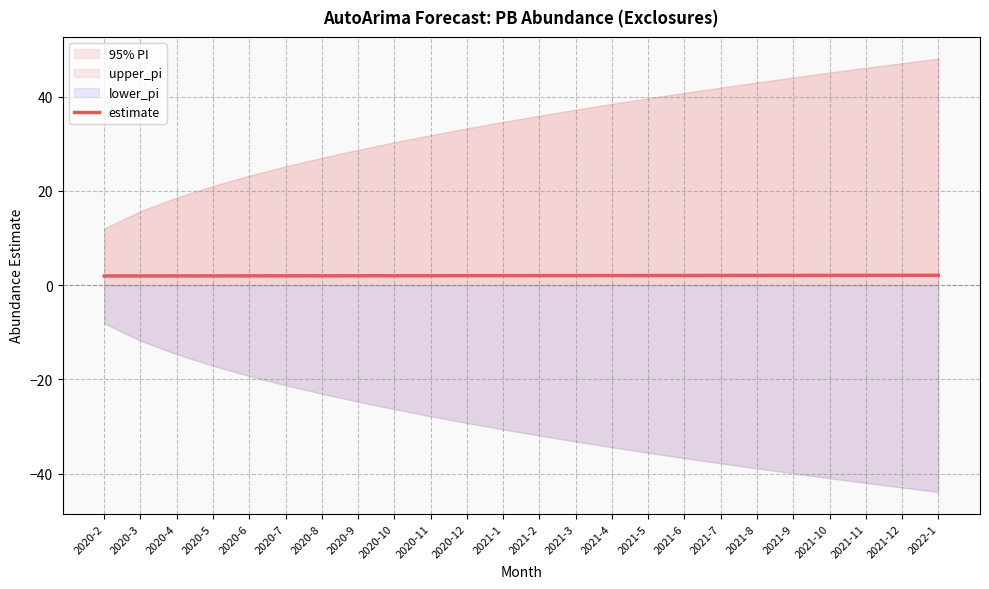

What position from the right is 2021-10?

4